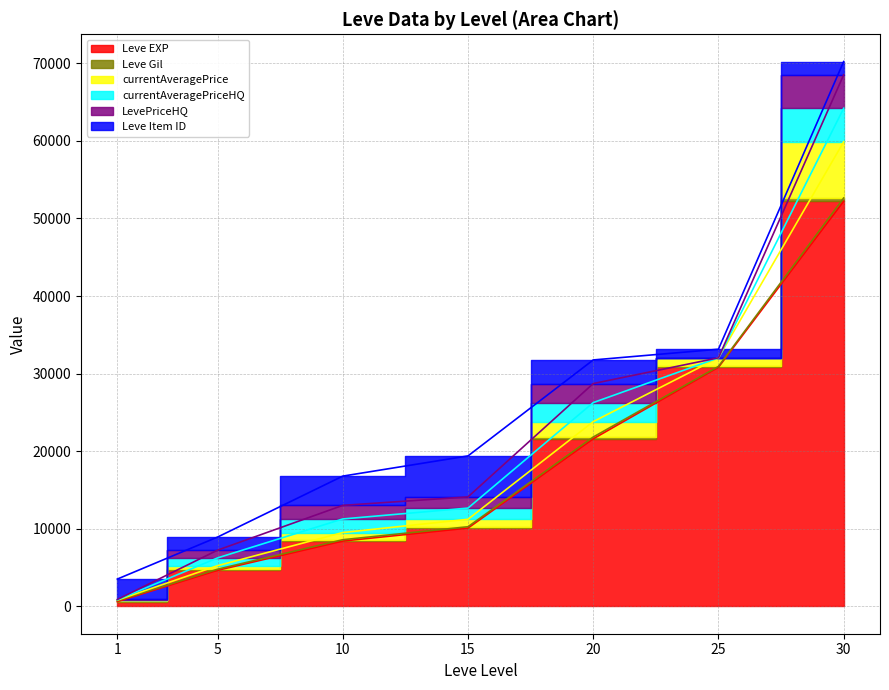

At which category is the sum across all series the highest?

30